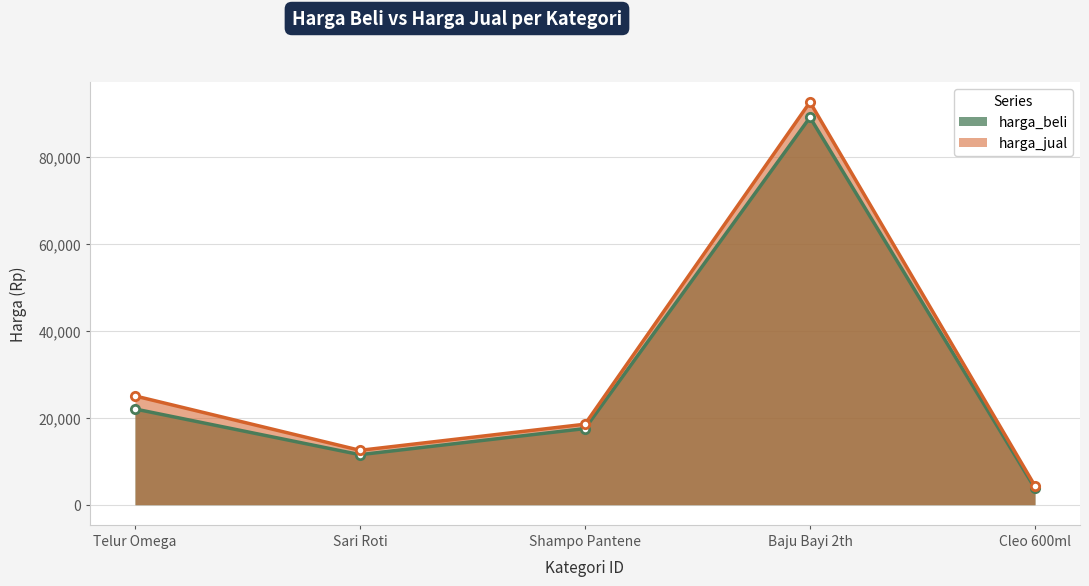

What is the sum of the harga_beli values at Baju Bayi 2th and Shampo Pantene?

106500